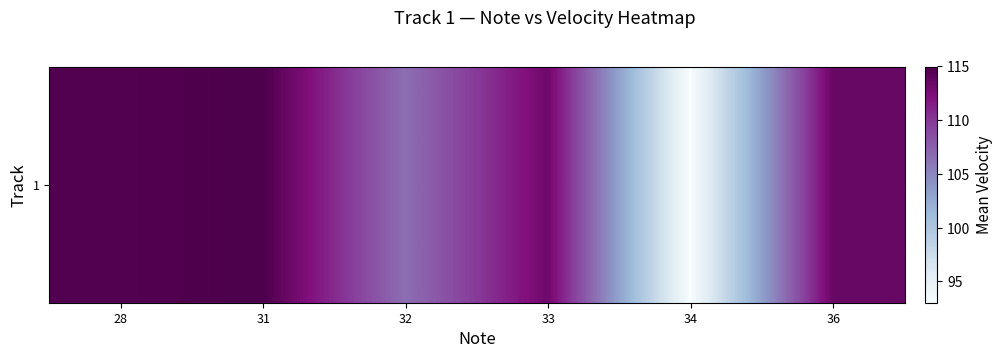

At which label does the data first exceed 113?

28